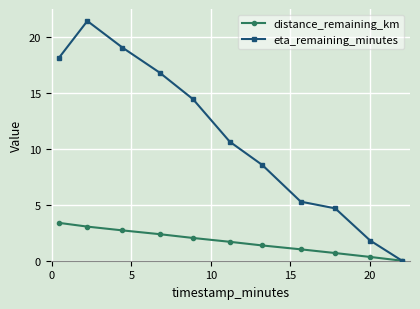

Which series has the widest spread of values?

eta_remaining_minutes